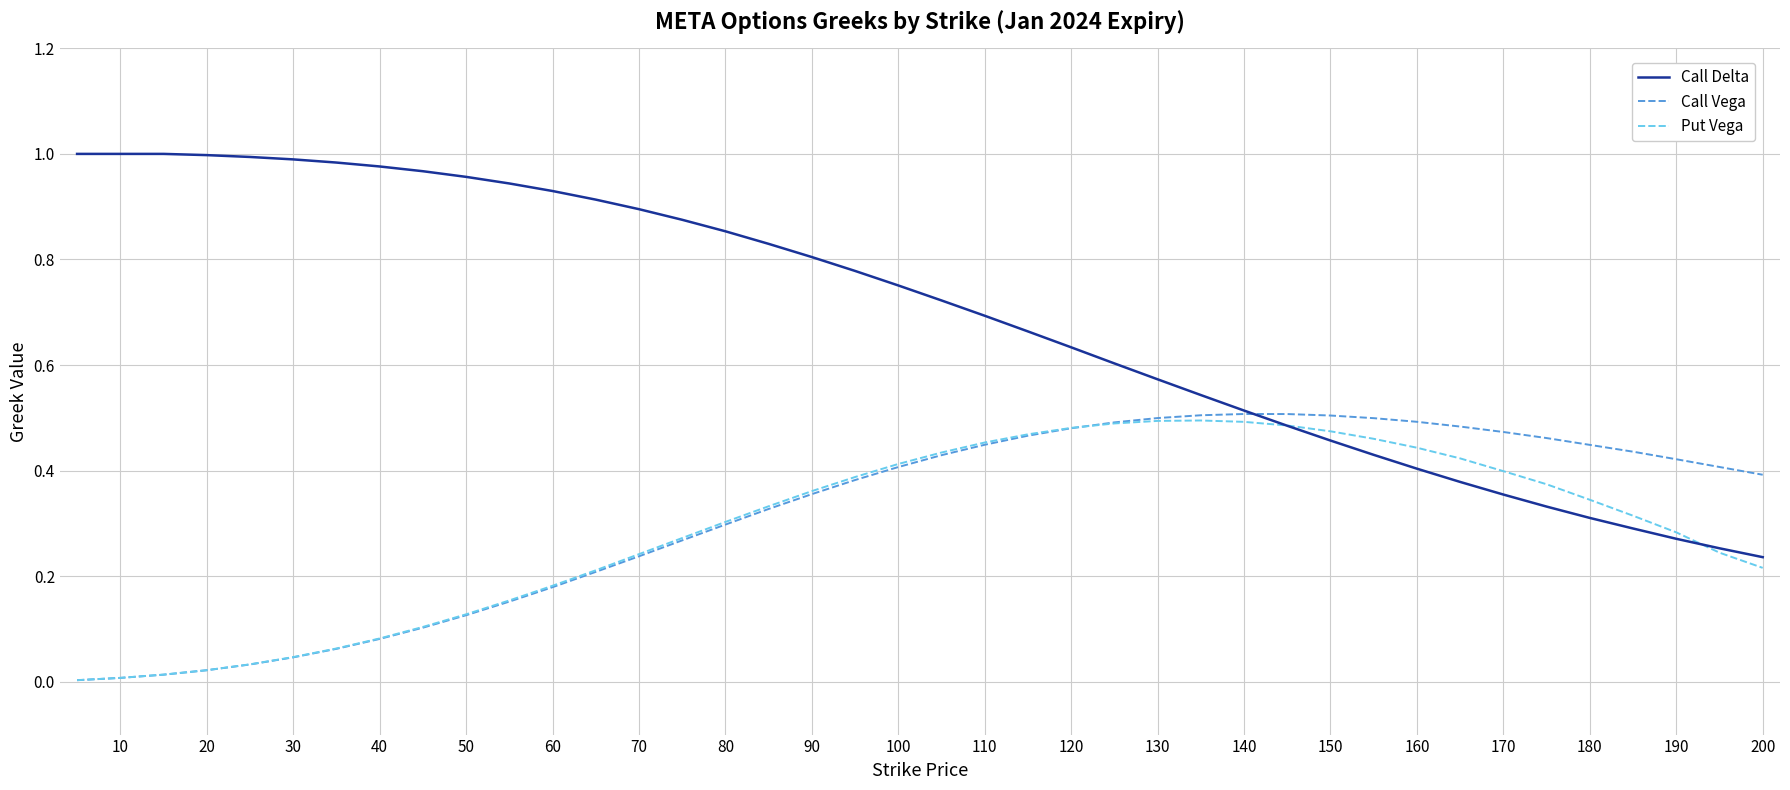

Which series has the largest total across all categories?

Call Delta